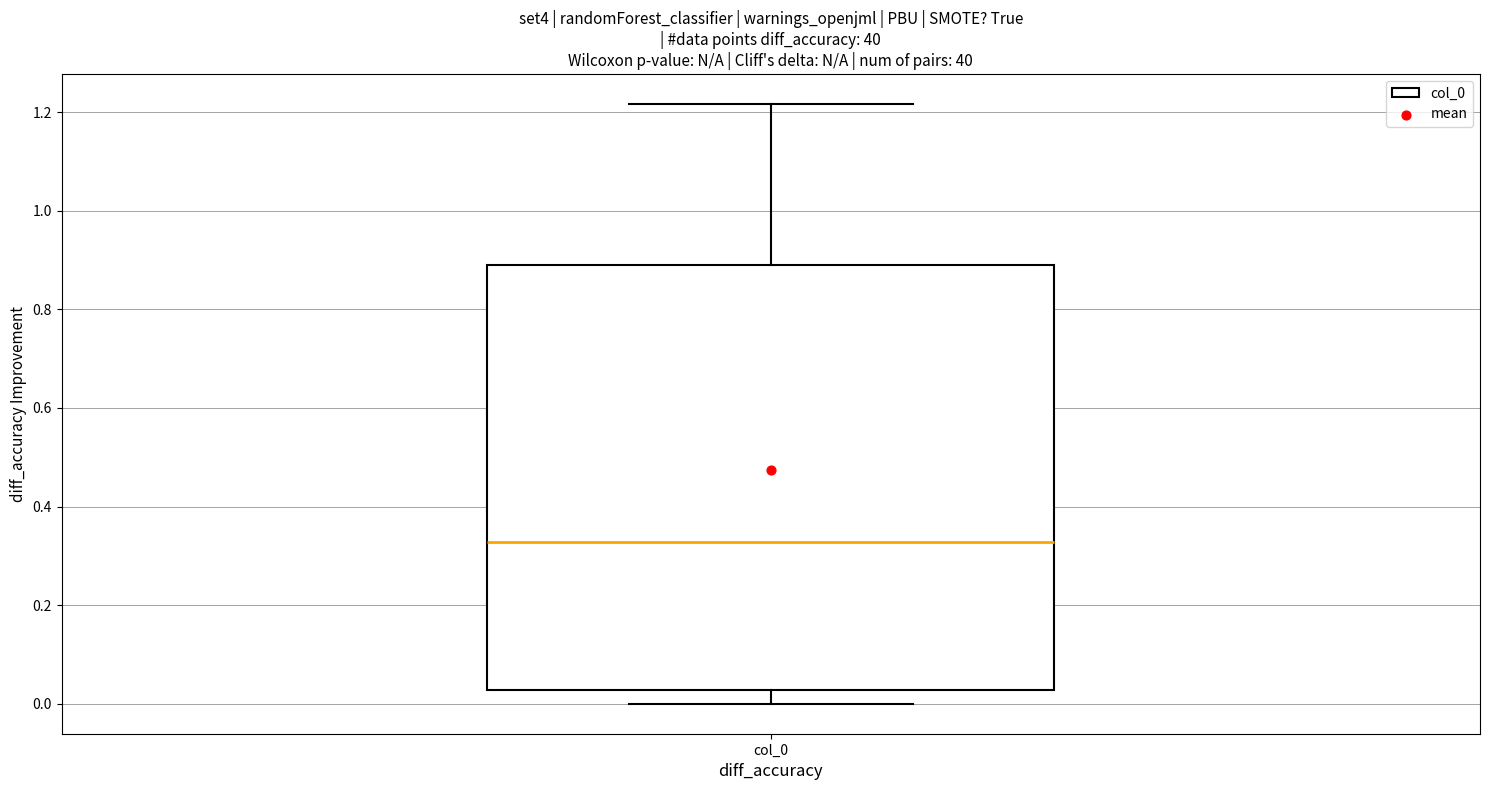

Where does the lower whisker of the box for col_0 end on the y-axis? The values are not printed on the chart, so give them approximately, as read against the axis.

0.00